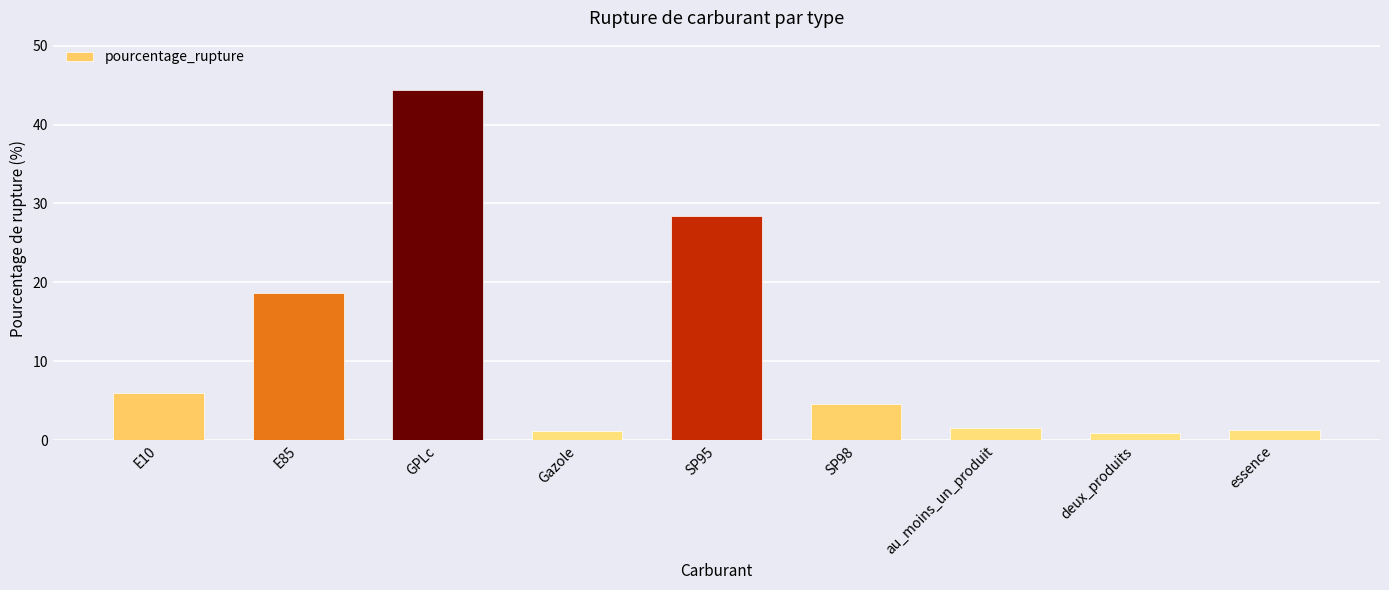

At which label is the value closest to 22?

E85